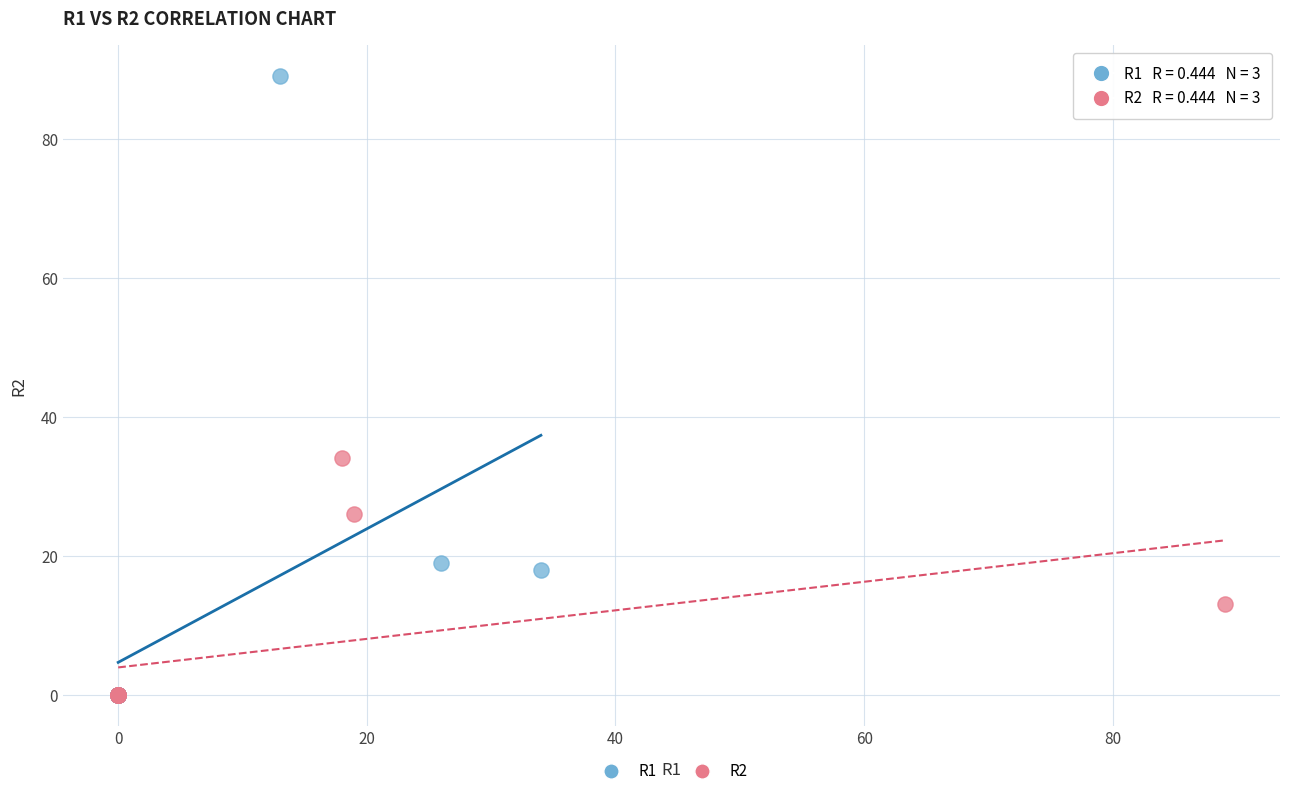

Which series has the largest Y range (max minus min)?

R1